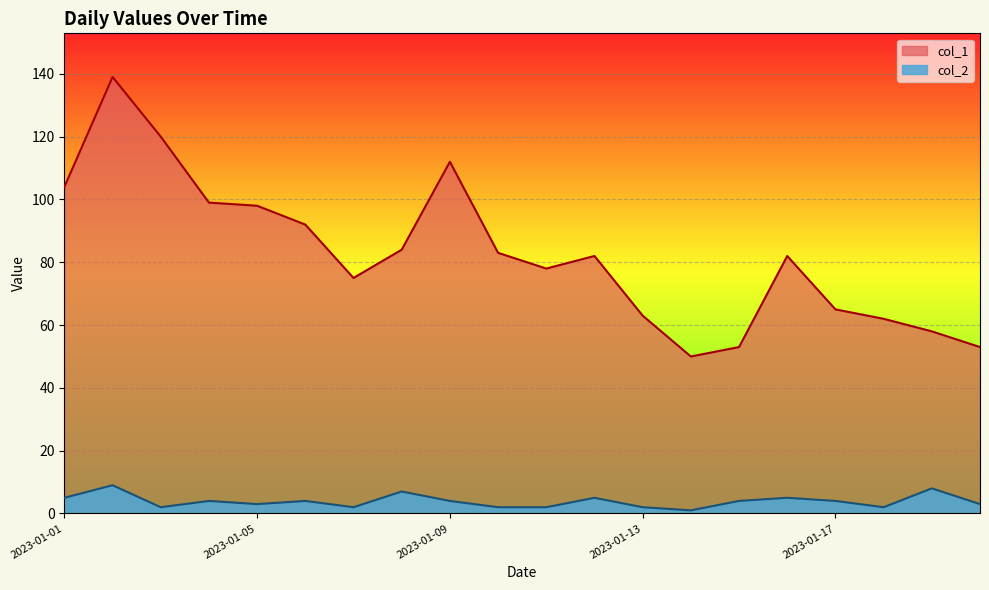

Which series has the widest spread of values?

col_1